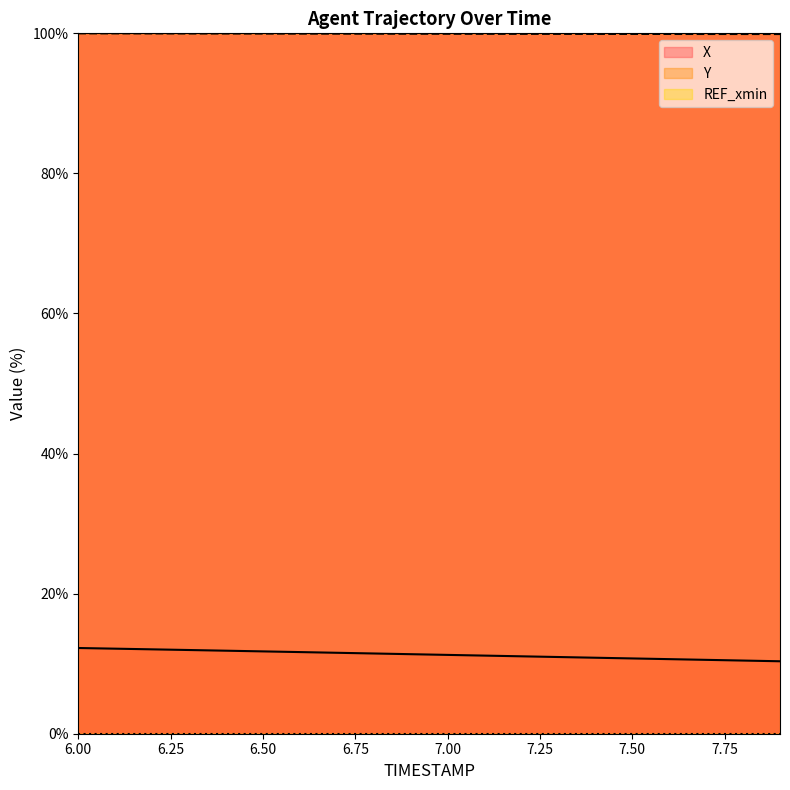

Which has a higher value, 6.0 or 7.6?

6.0